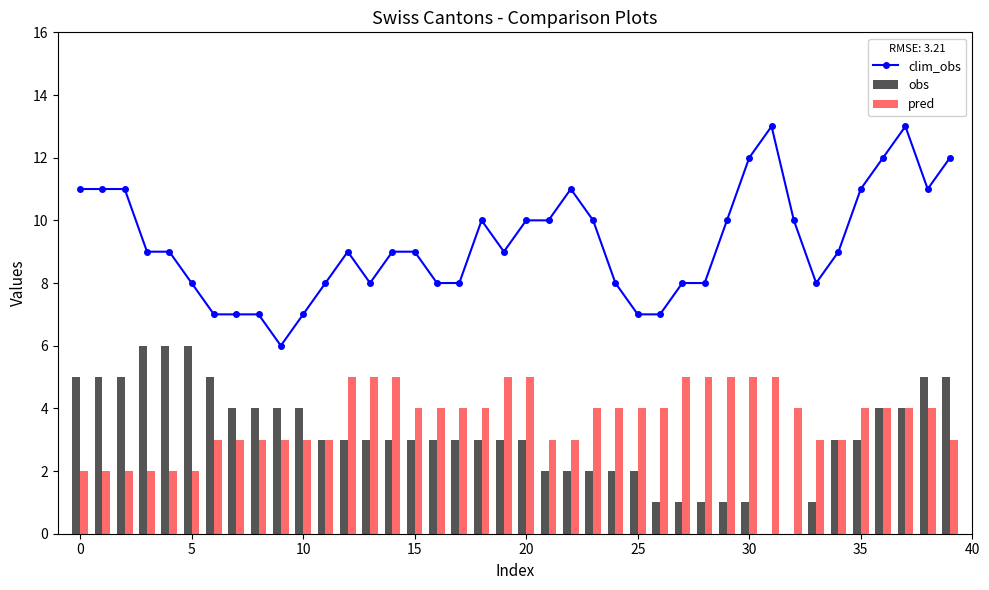

What are all the series names shown in the legend?

clim_obs, obs, pred